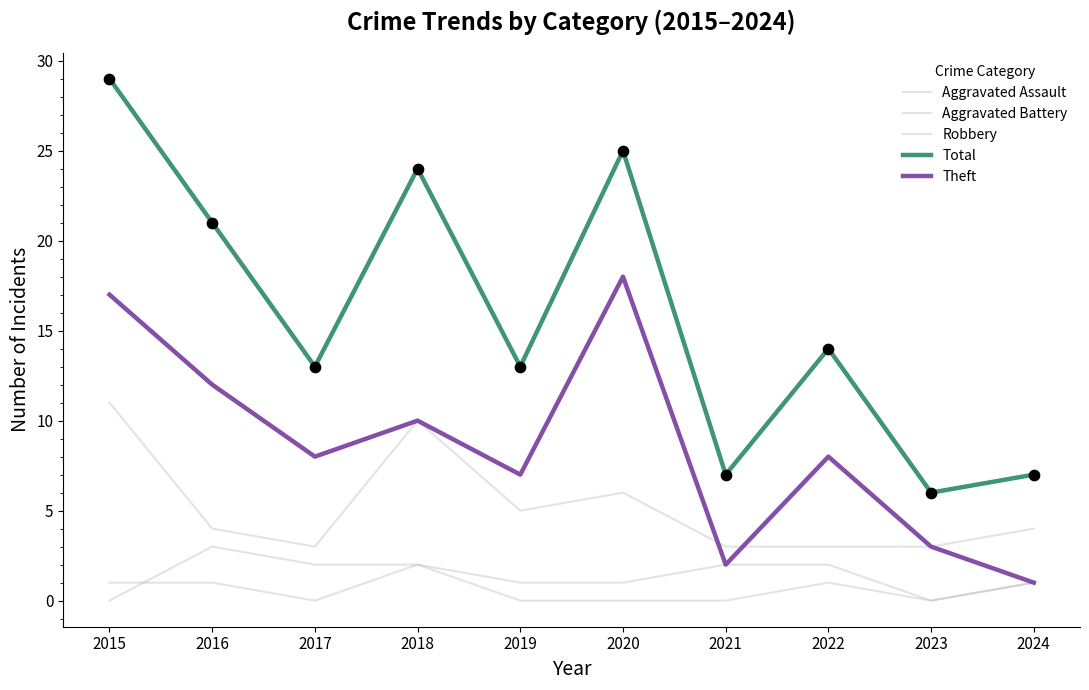

At which category is the sum across all series the highest?

2015